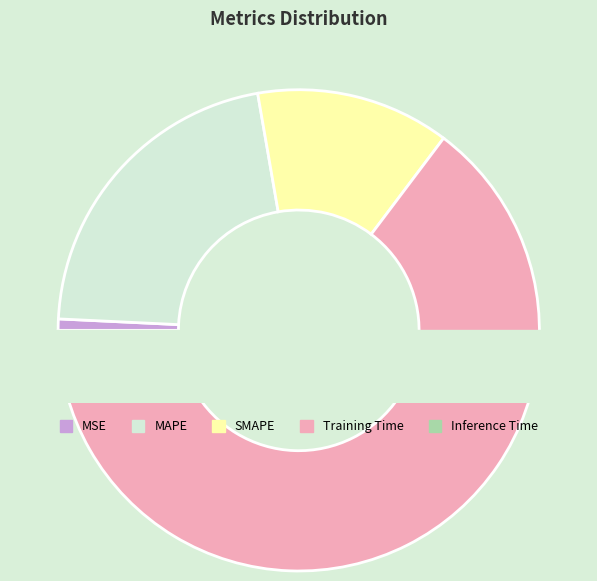

What is the largest slice in the pie chart?

Training Time